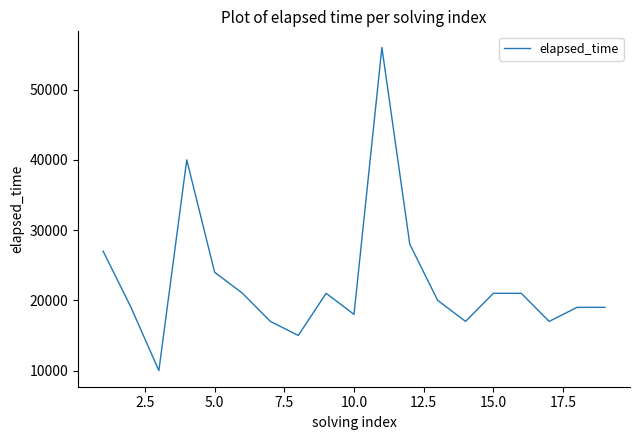

What is the greatest value displayed?

56000